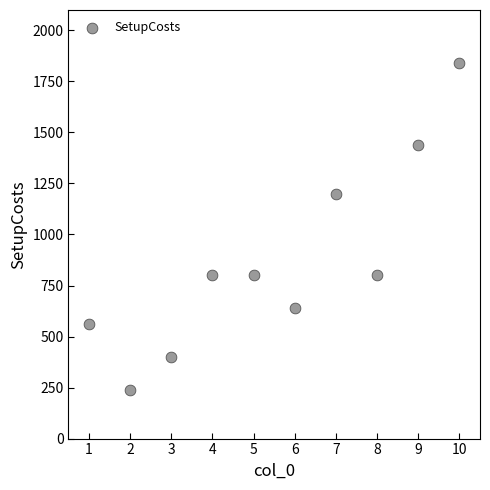

What is the average X value?

6